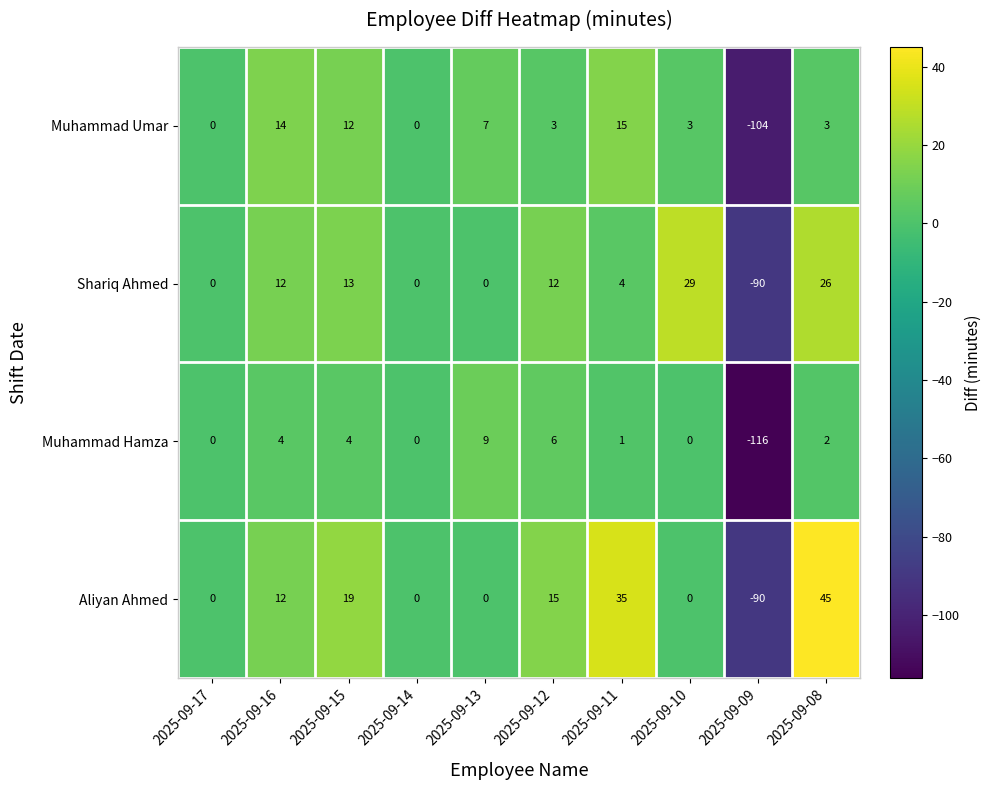

Which series has the largest total across all categories?

Aliyan Ahmed